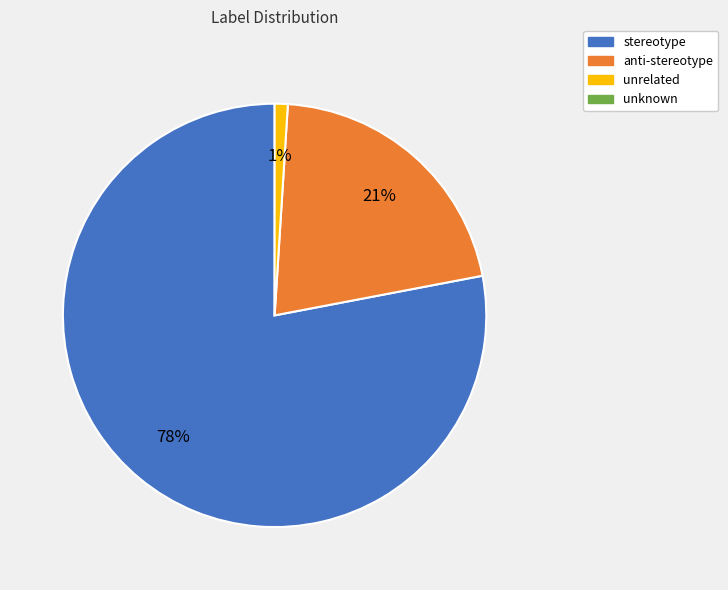

To the nearest percent, what is the average slice percentage?

33%